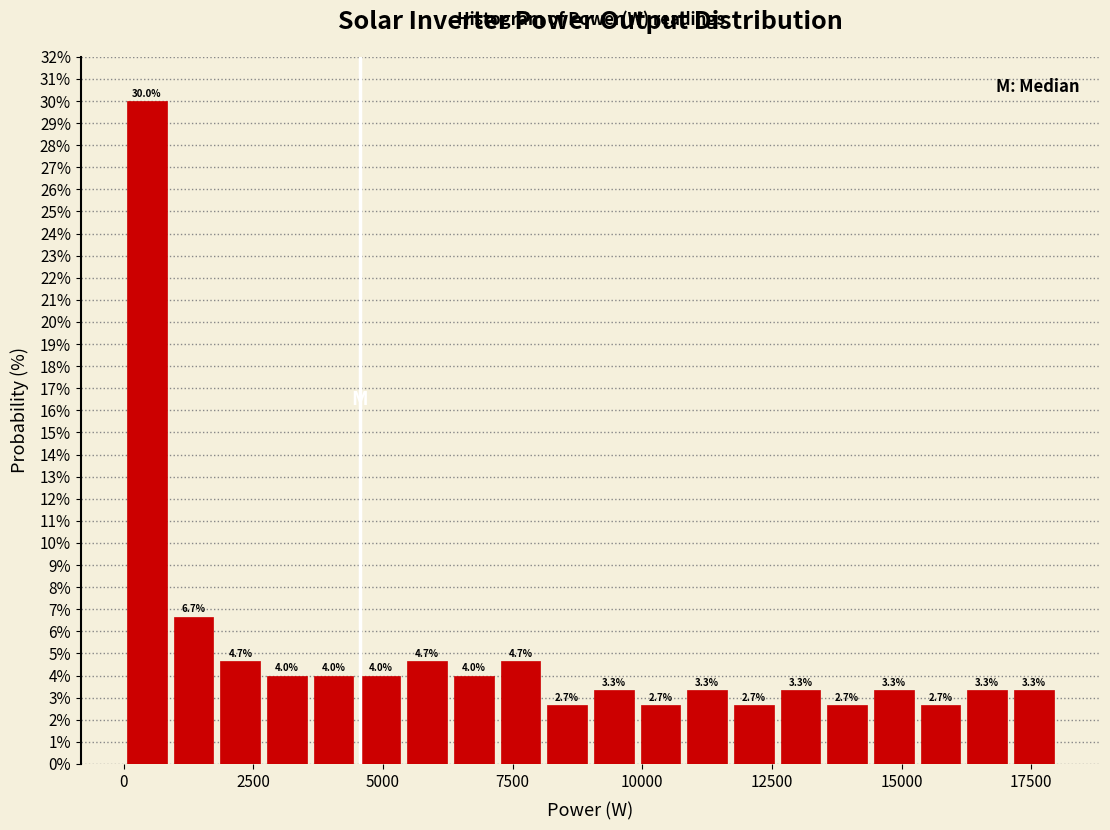

Around what value on the x-axis is the tallest bar? Give the approximate position of its centre, as read against the axis.

500